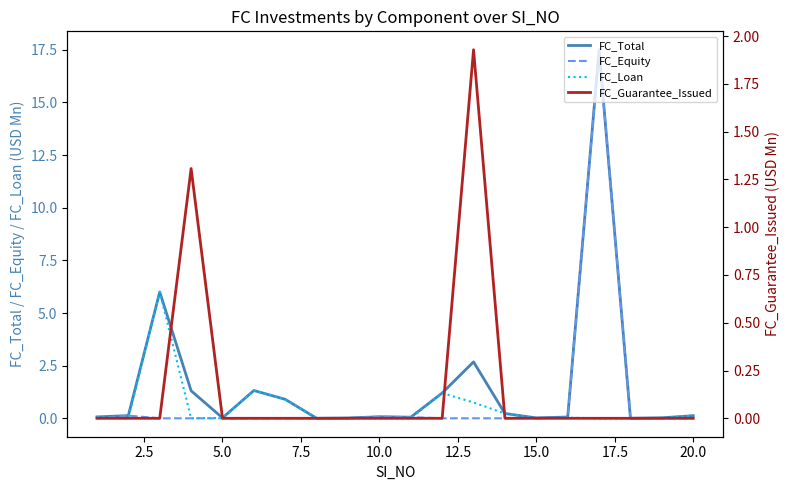

What is the highest value of the FC_Loan series?

6.0